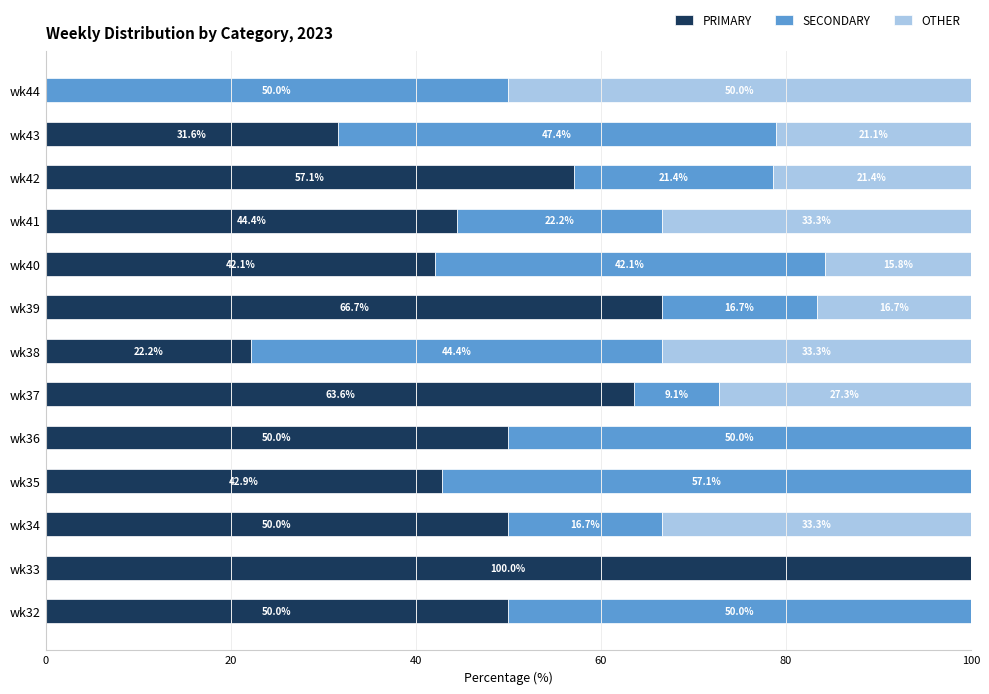

What value does the PRIMARY series have at wk41?

44.4